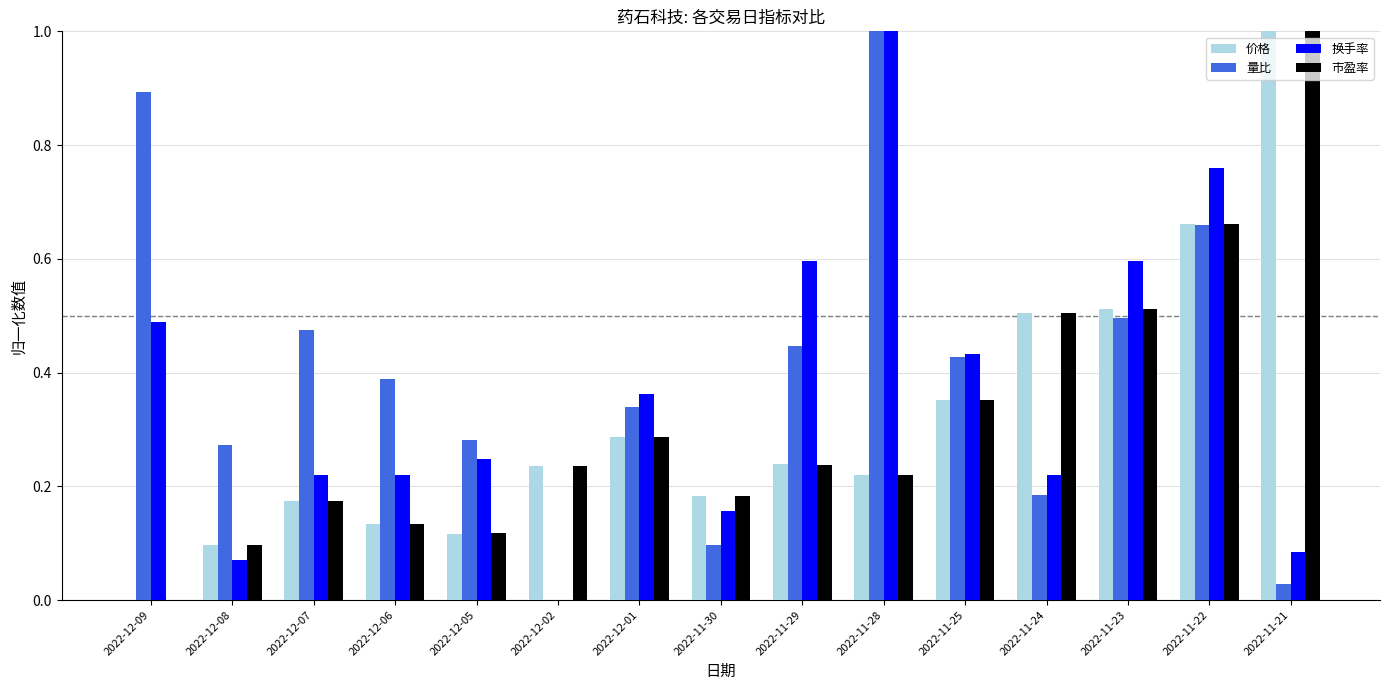

What is the sum of the 换手率 values at 2022-11-22 and 2022-11-24?

1.0